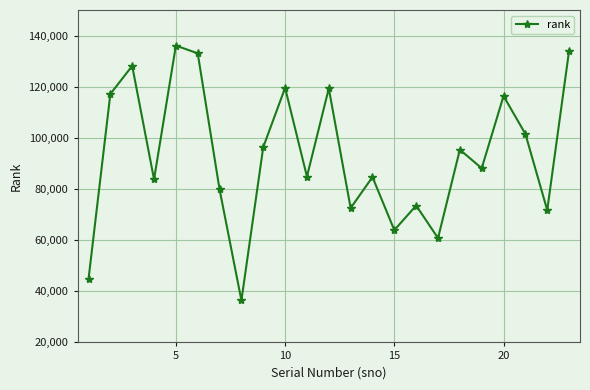

How many points are lower than both their immediate neighbors (excluding endpoints)?

8